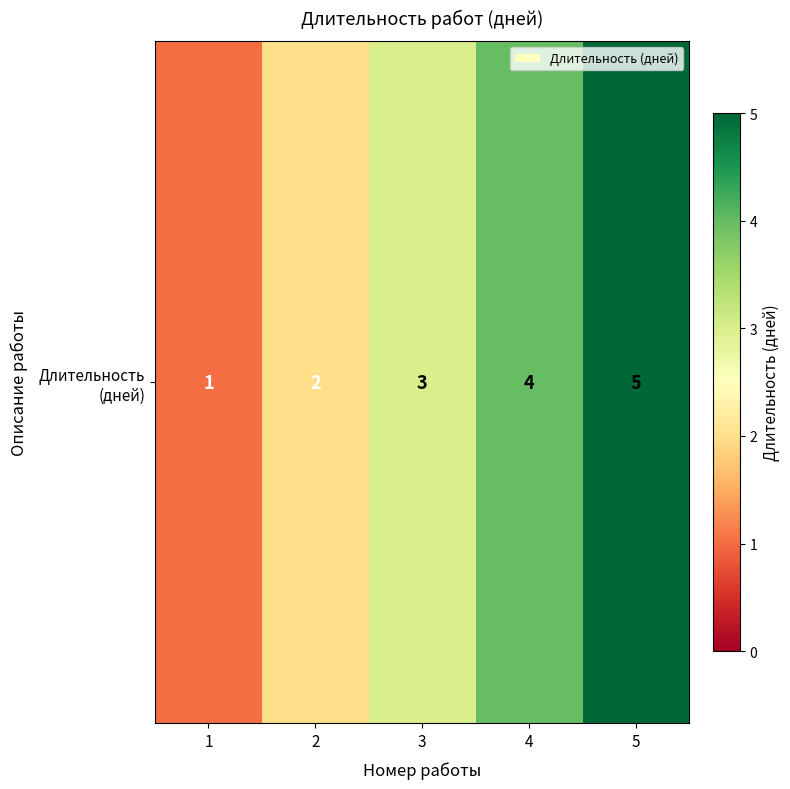

What is the difference between the maximum and minimum values?

4